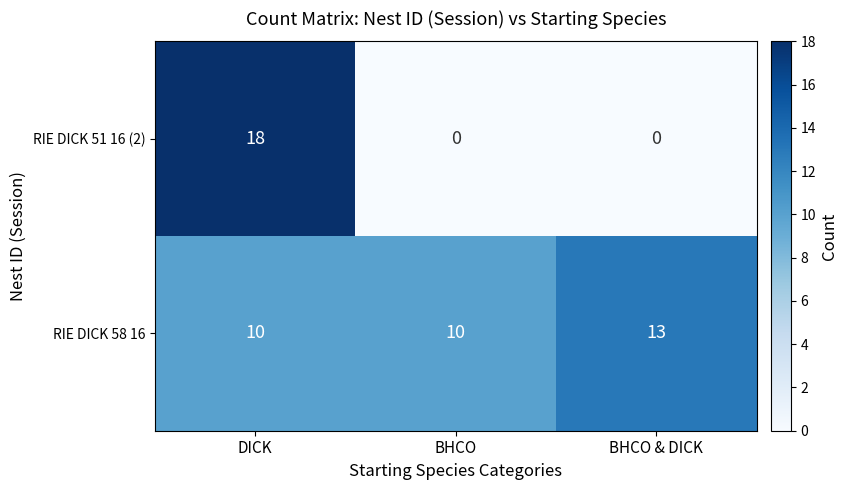

Is it true that RIE DICK 51 16 (2) equals 0 at BHCO & DICK?

True